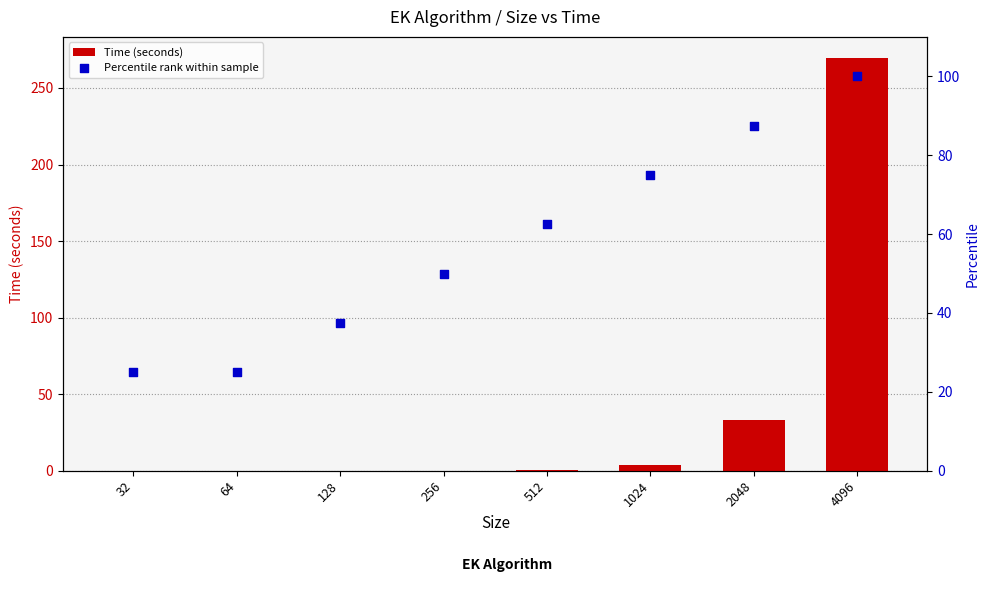

What are all the series names shown in the legend?

Time (seconds), Percentile rank within sample